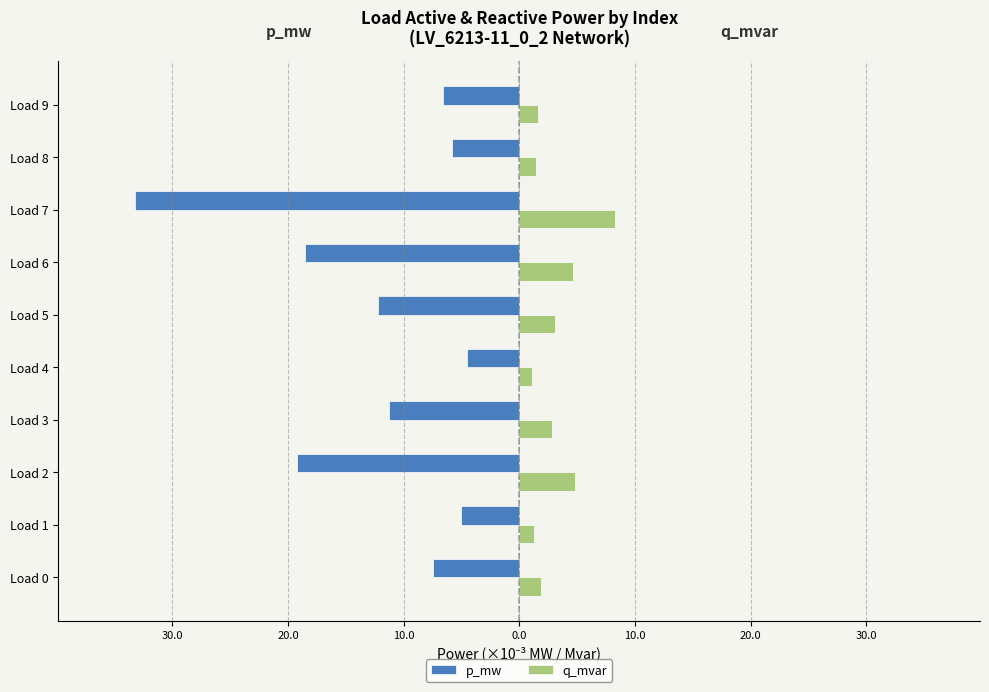

What are all the series names shown in the legend?

p_mw, q_mvar